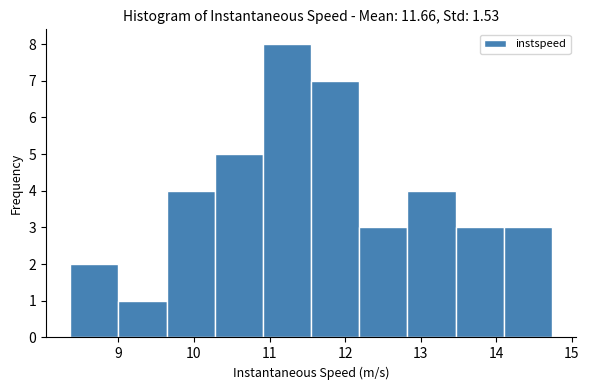

How tall is the bar that spans 12.2 to 12.8 on the x-axis? Neither the bar edges nor the heights are printed on the chart, so give them approximately, as read against the axes.

3